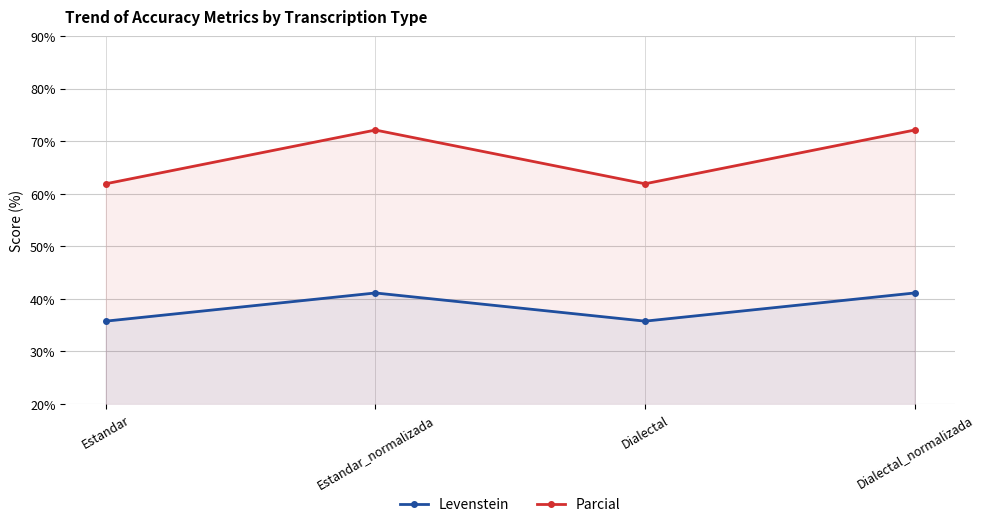

At how many categories does at least one series exceed 60?

4